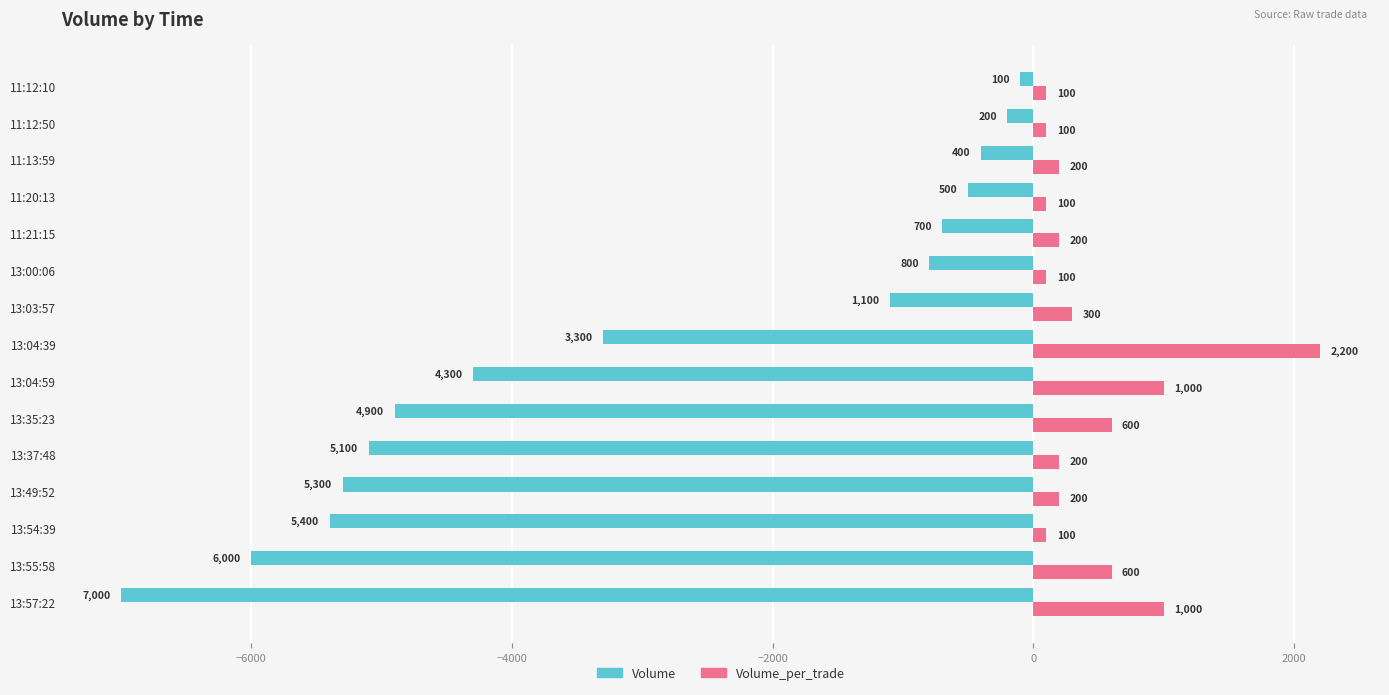

What is the maximum value for Volume?

-100